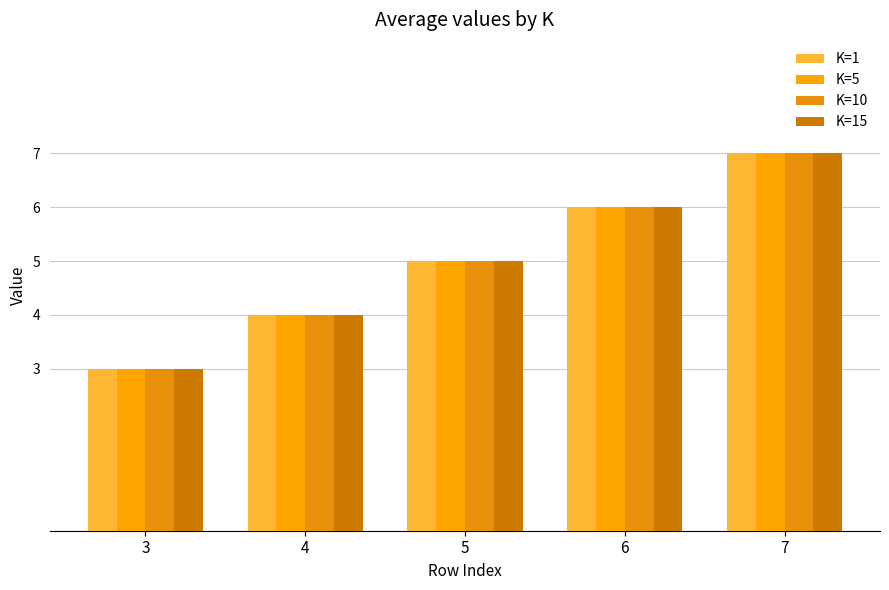

Which label corresponds to the largest value in the chart?

7